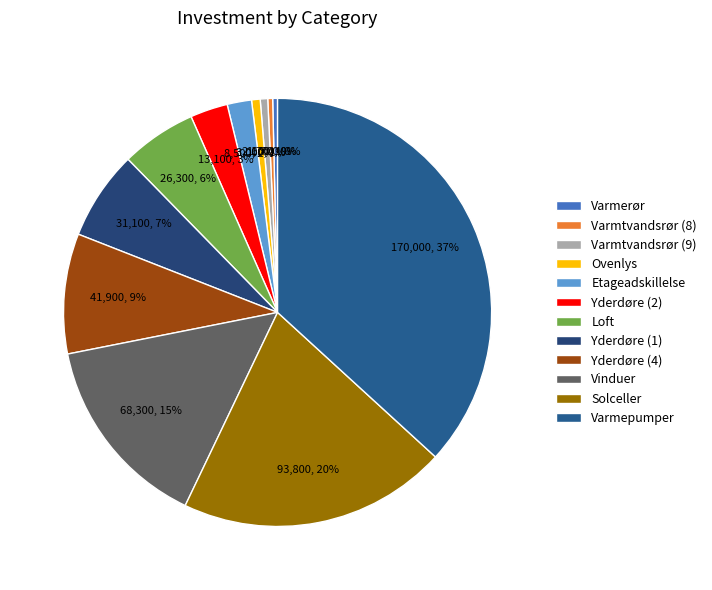

Between Varmepumper and Loft, which is larger?

Varmepumper